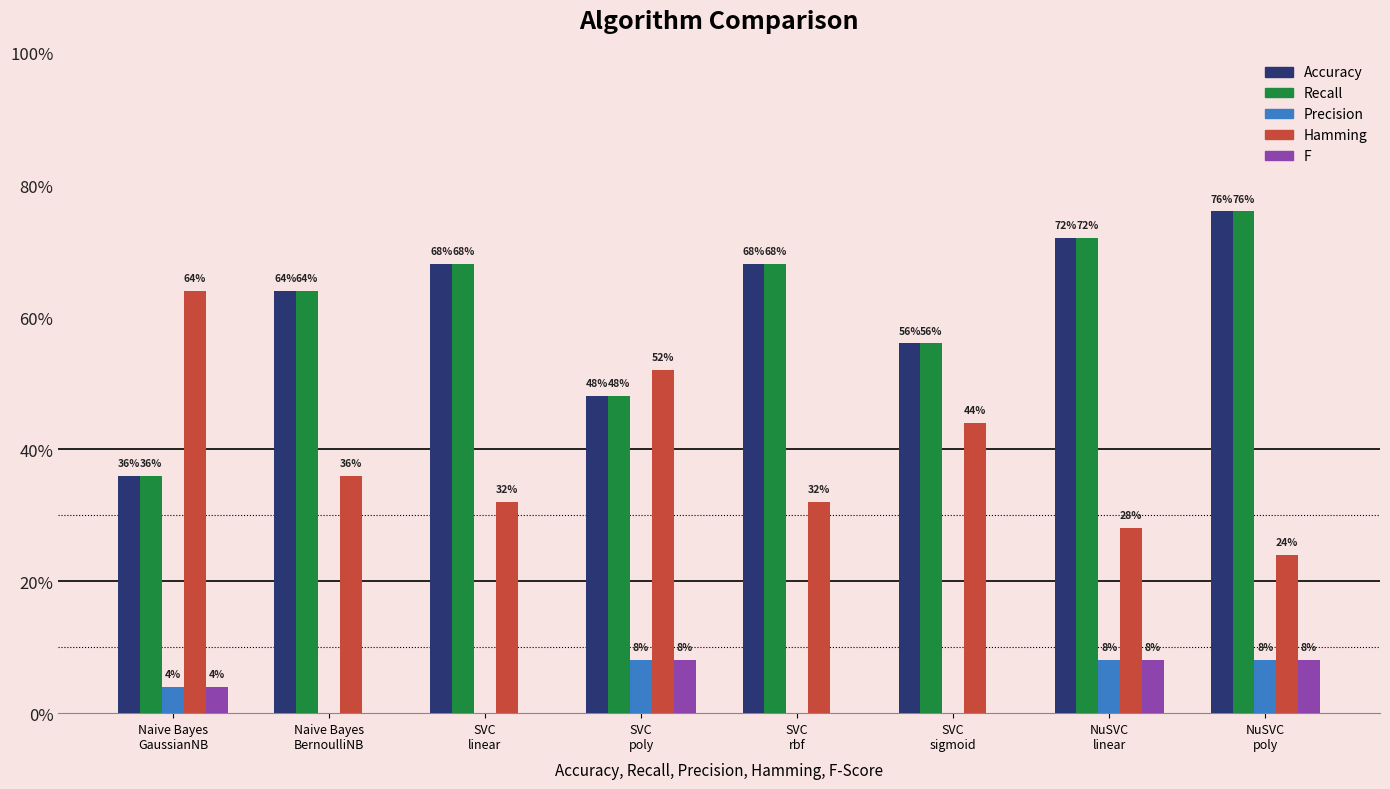

What are all the series names shown in the legend?

Accuracy, Recall, Precision, Hamming, F